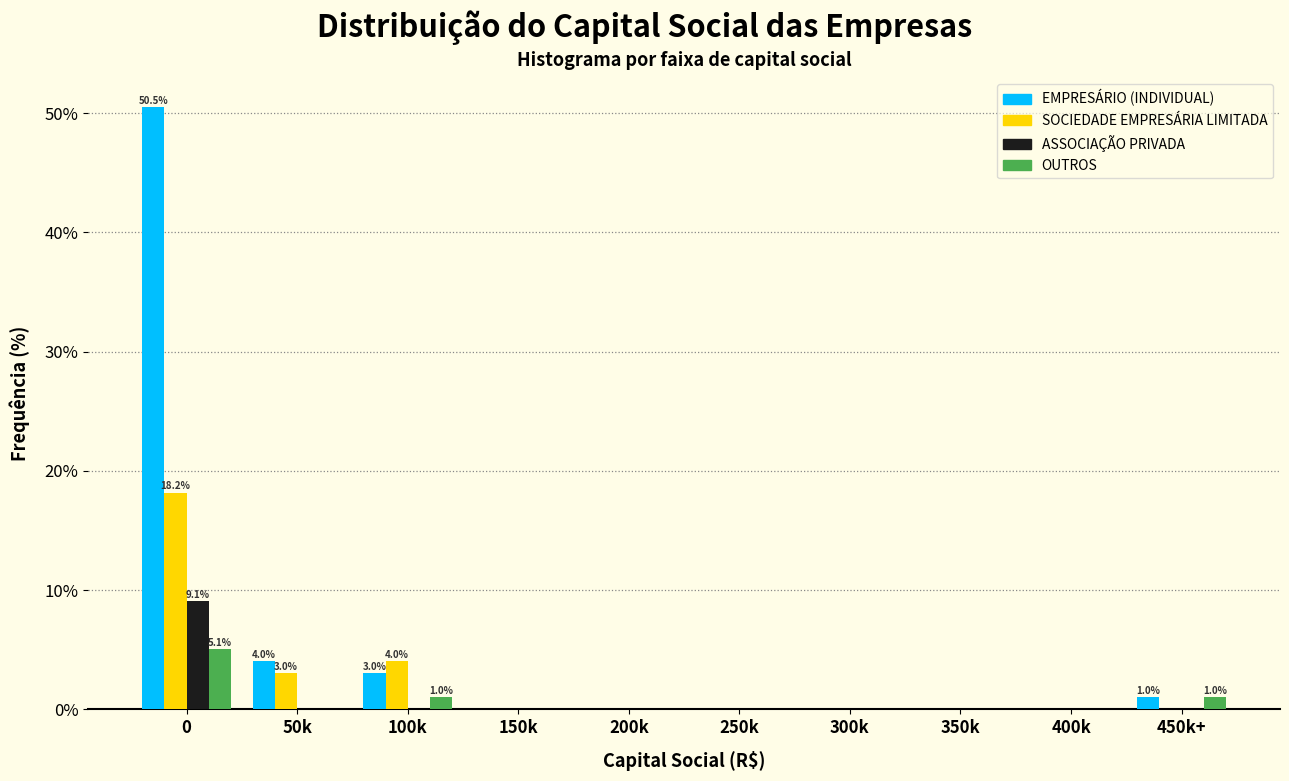

The ASSOCIAÇÃO PRIVADA series shows 4.4 at 400k. True or false?

False